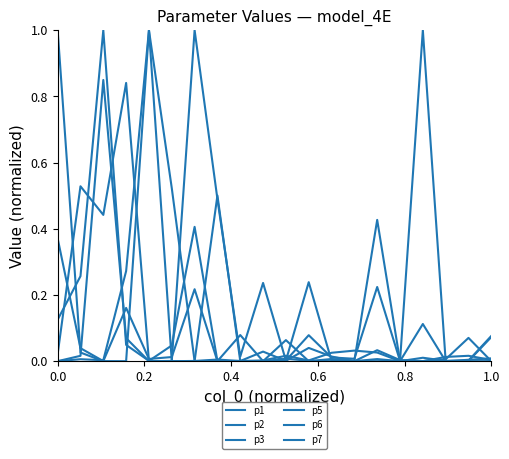

Does the chart have visible grid lines?

No